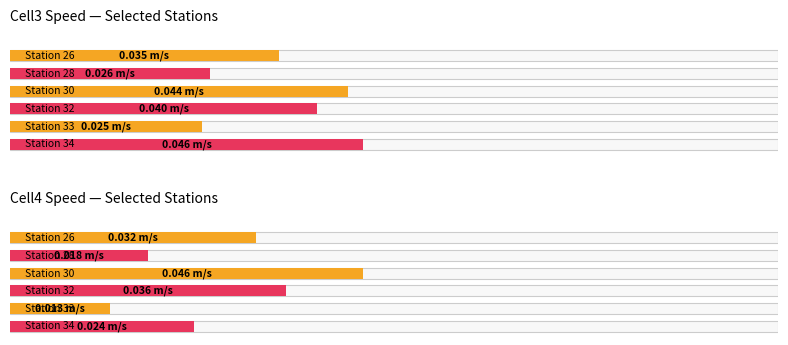

True or false: Cell4 Spd (m/s) has a value of 0.0 at Station 34.

False